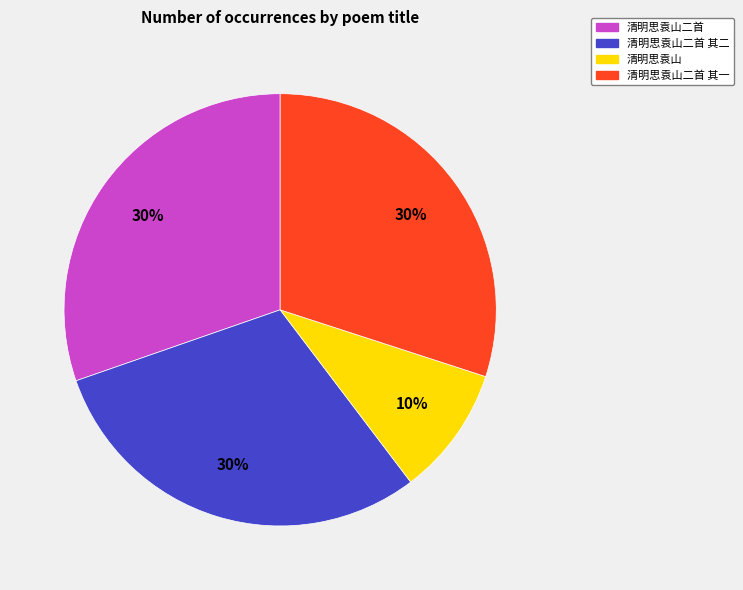

Is there any slice that represents more than half of the pie?

No